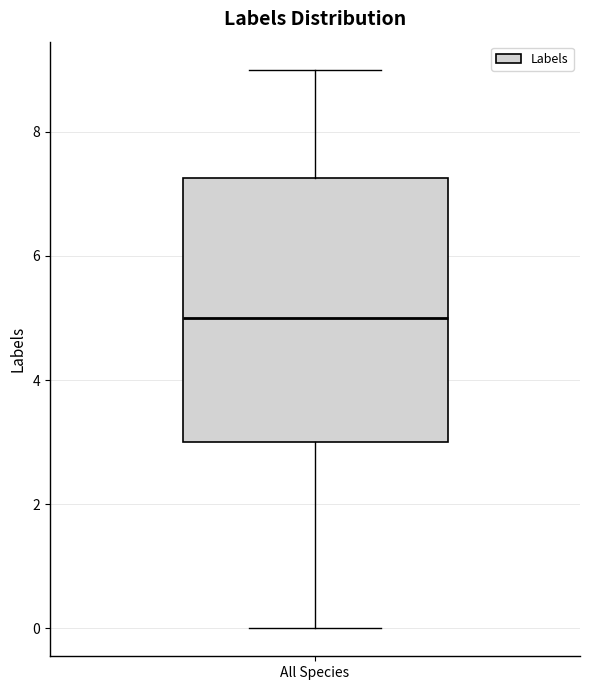

Where does the upper whisker of the box for All Species end on the y-axis? The values are not printed on the chart, so give them approximately, as read against the axis.

9.0